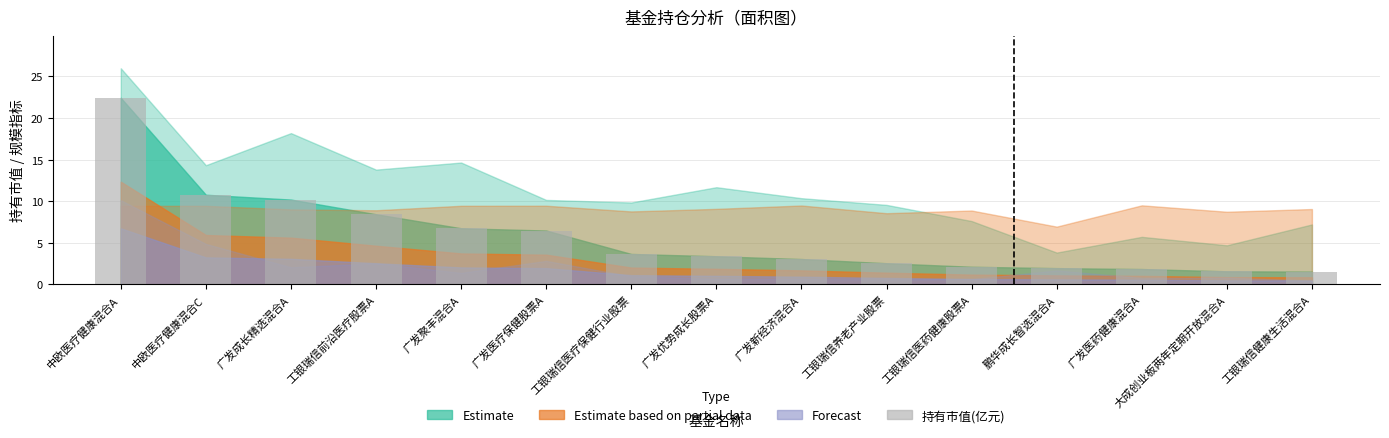

At which label is the value closest to 11?

中欧医疗健康混合C